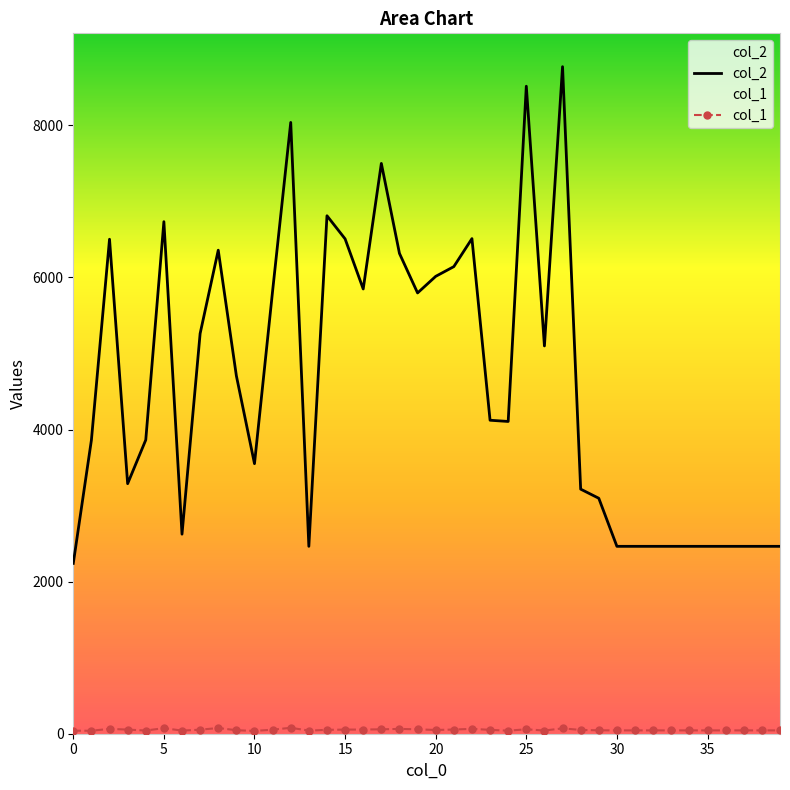

What is the difference between the col_2 values at 27 and 35?

6307